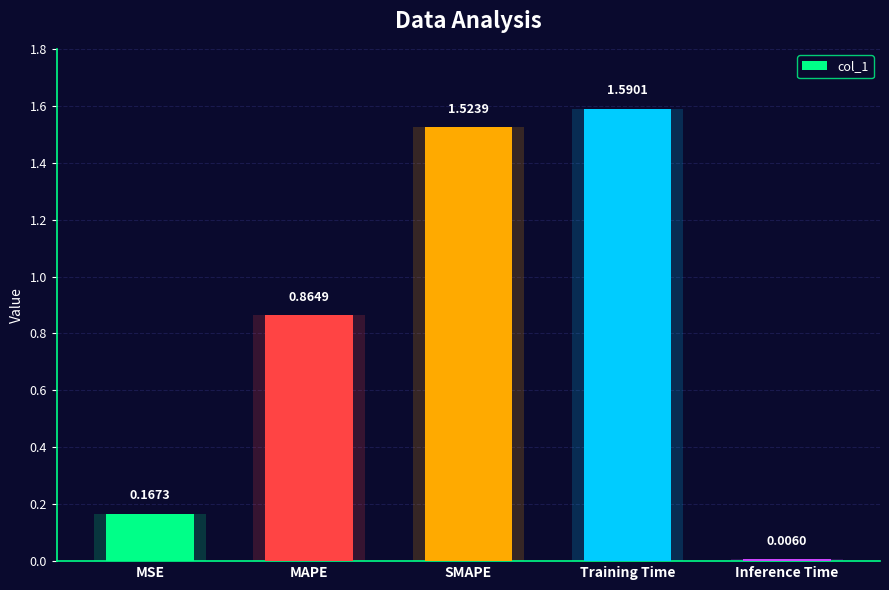

What is the difference between the values at MSE and Training Time?

1.4